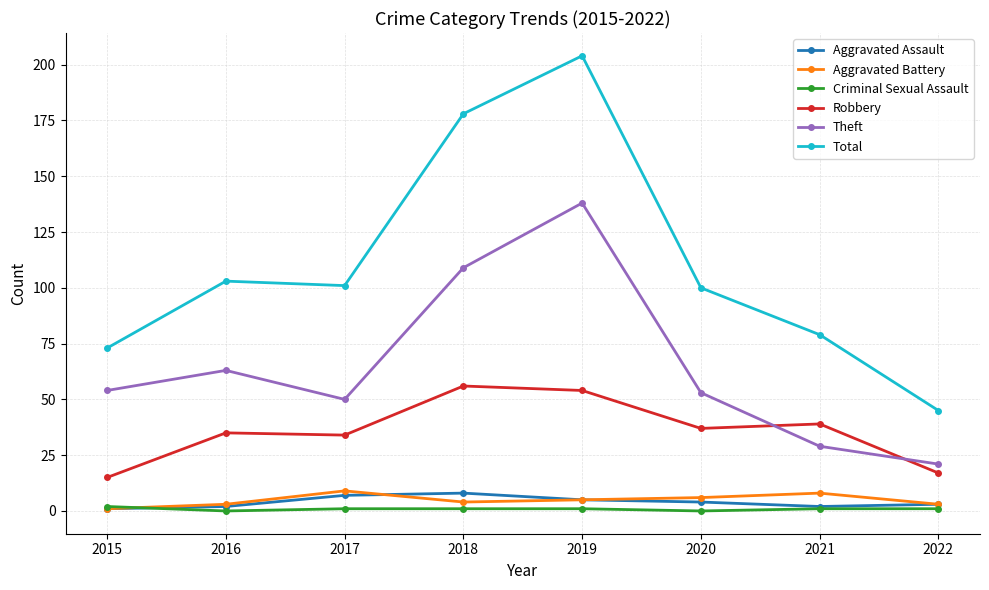

What is the sum of all Aggravated Battery values?

39